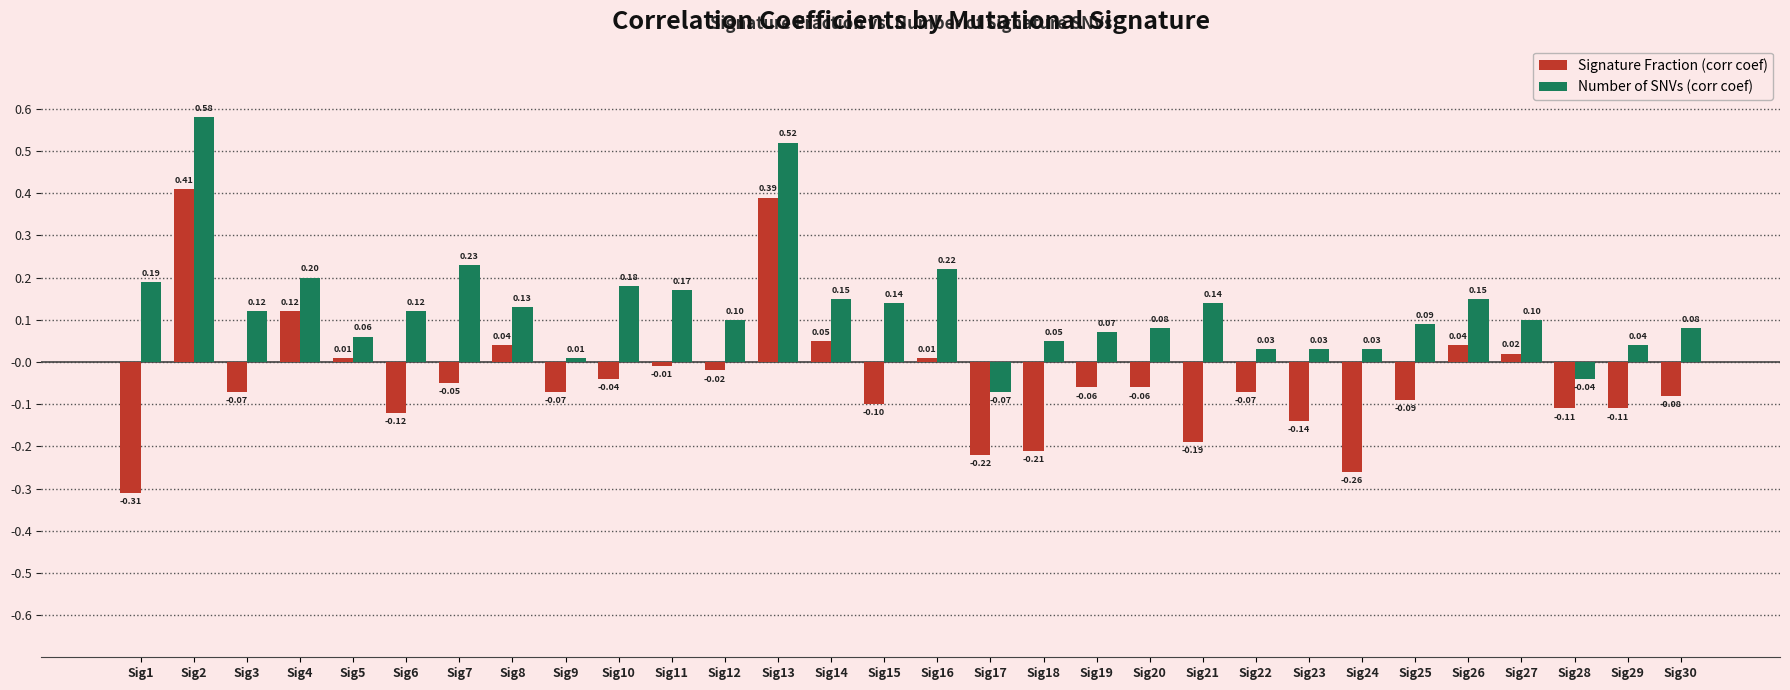

Does the chart contain stacked bars?

No